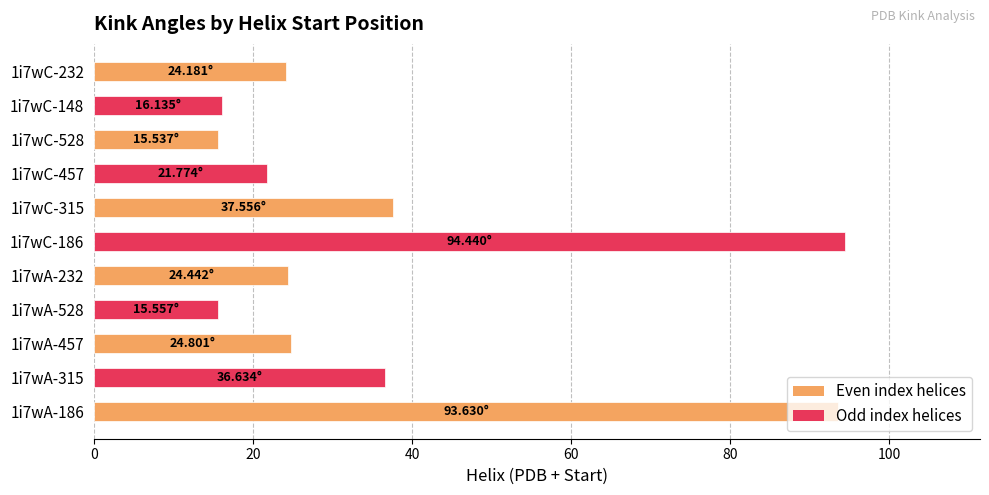

What is the difference between the maximum and second lowest values?

78.9